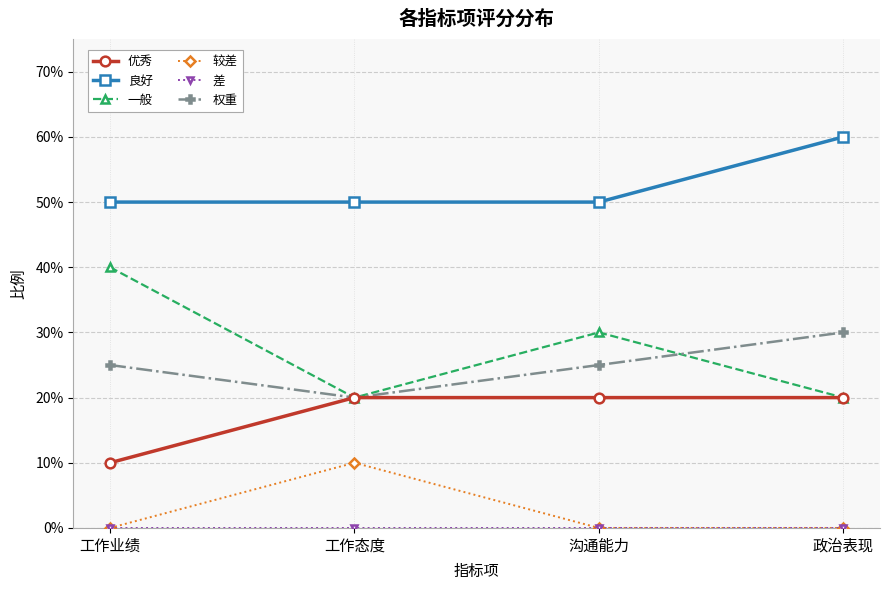

Is this an area chart (filled region under the line)?

No